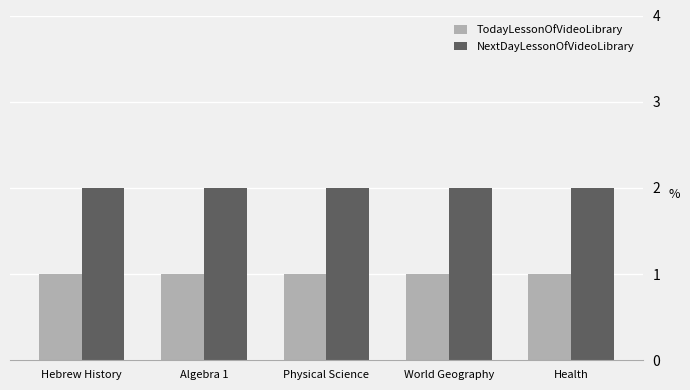

What is the difference between the highest and lowest values at Algebra 1?

1